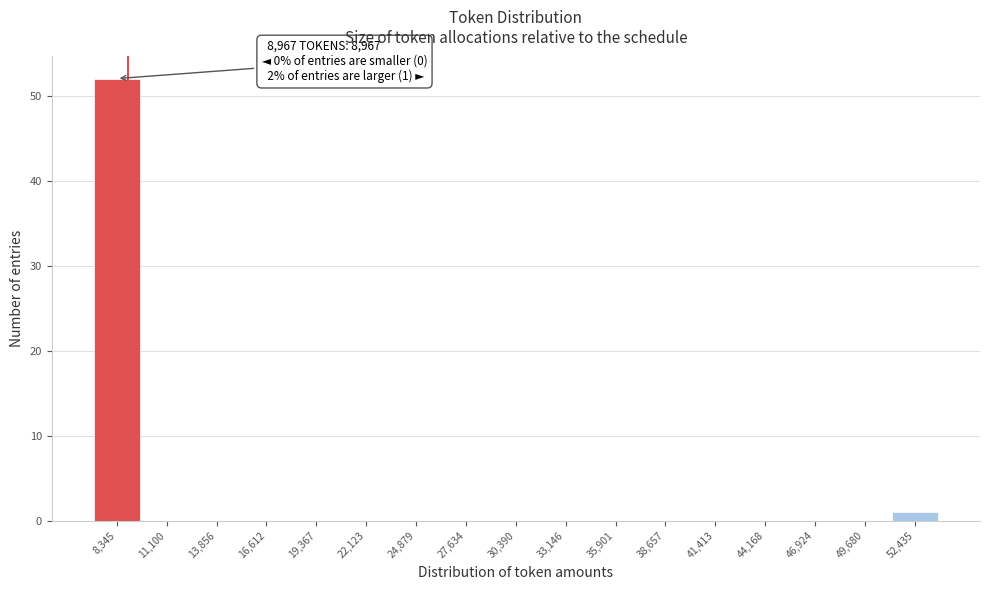

Which range on the x-axis has the tallest bar?

7000 to 9500